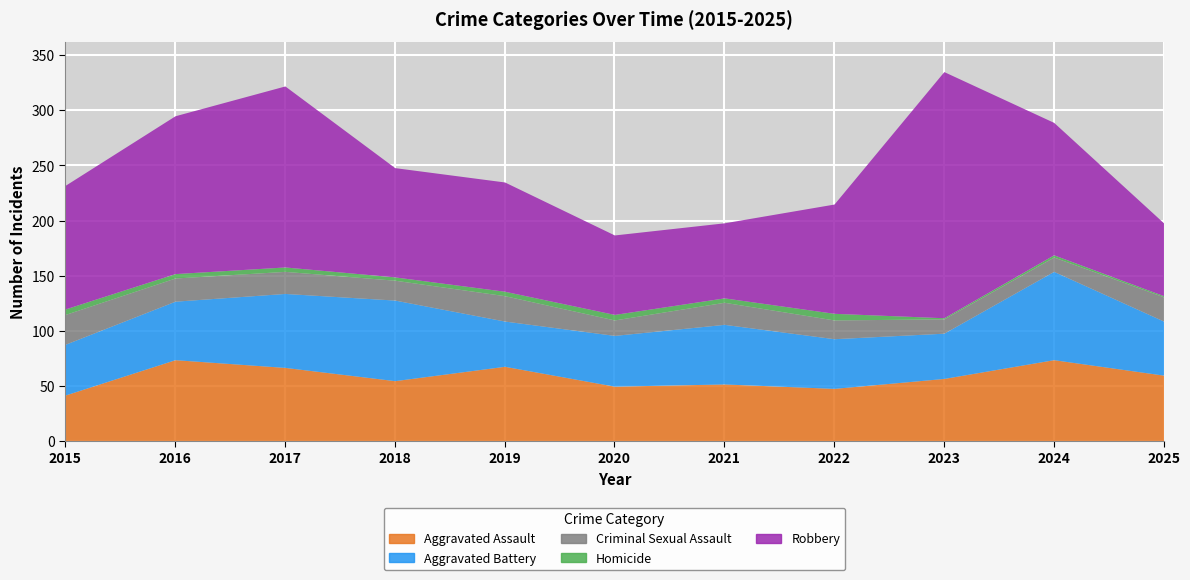

The value of Aggravated Assault at 2022 is 48. True or false?

True